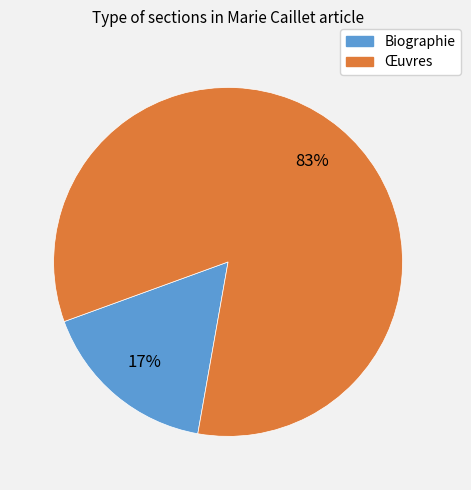

To the nearest percent, what is the average slice percentage?

50%